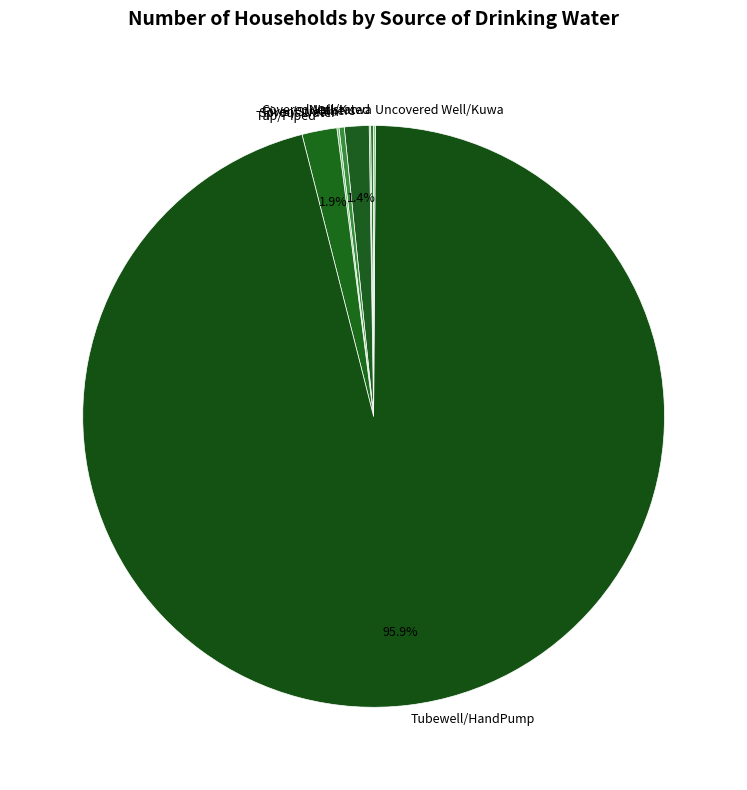

Combined, do Tap/Piped and Tubewell/HandPump account for over 50%?

Yes